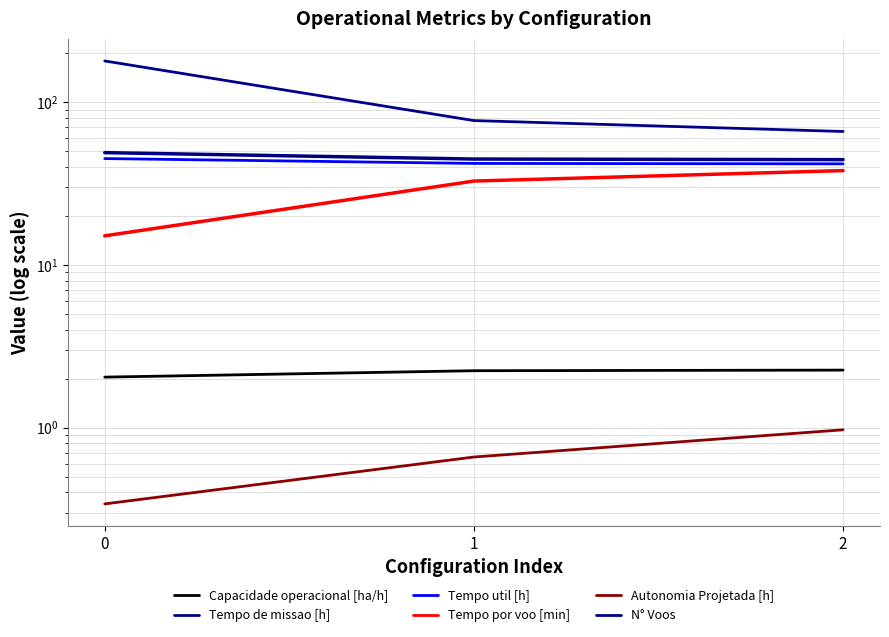

Which has a higher value, 2 or 1?

2